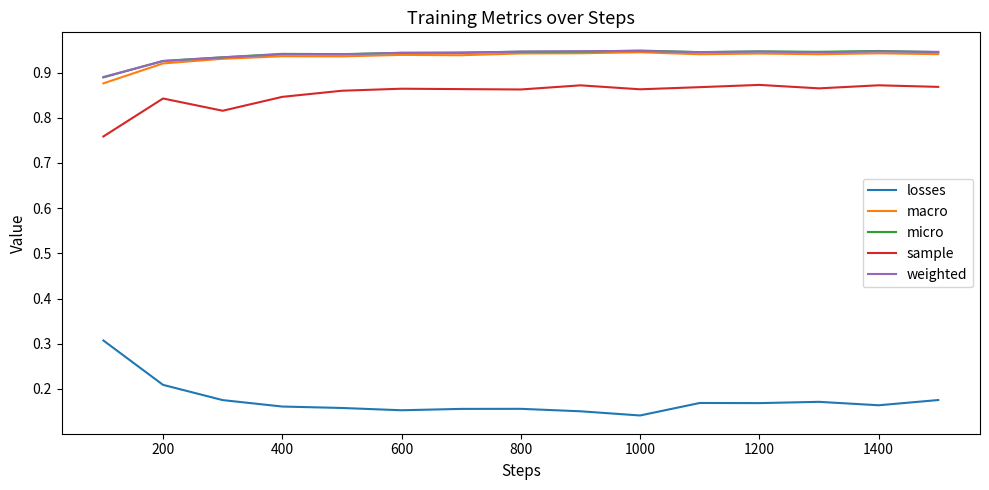

True or false: macro and losses cross at least once.

False